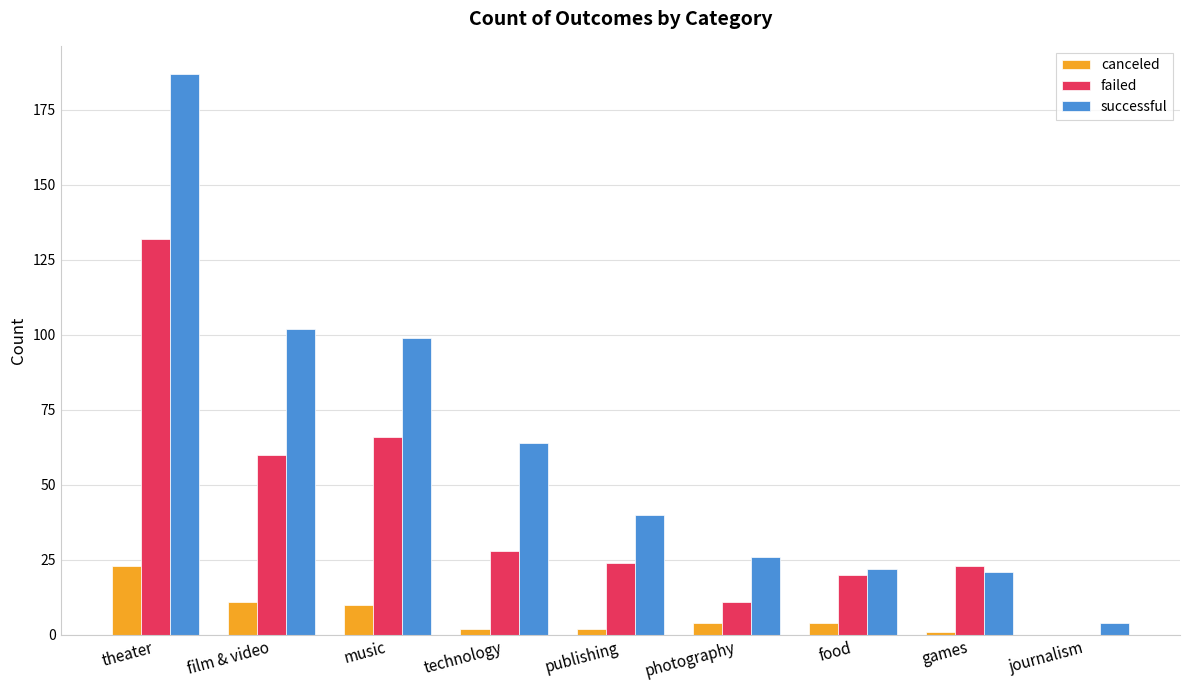

Where is successful nearest to the value 95?

music